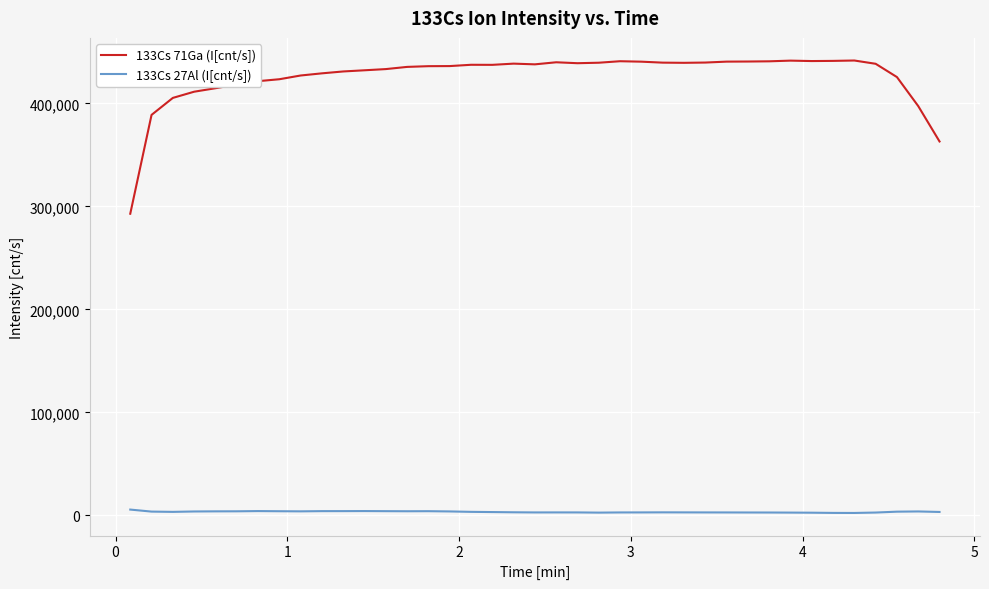

What is the difference between the maximum and minimum values in the 133Cs 71Ga (I[cnt/s]) series?

148720.0